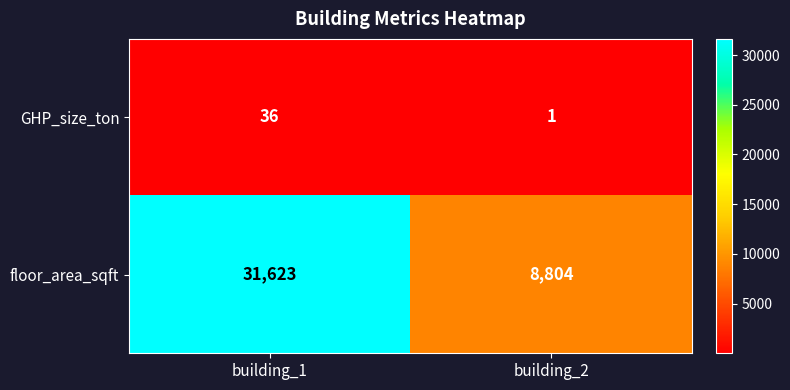

What is the difference between the GHP_size_ton values at building_1 and building_2?

35